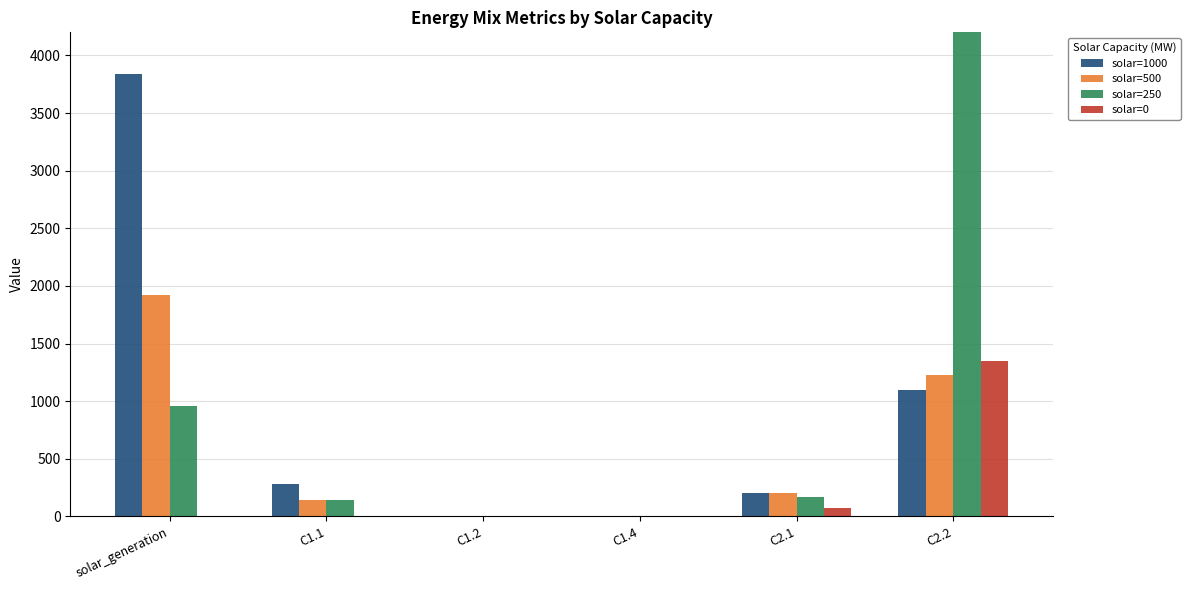

Where is solar=0 nearest to the value 675?

C2.1